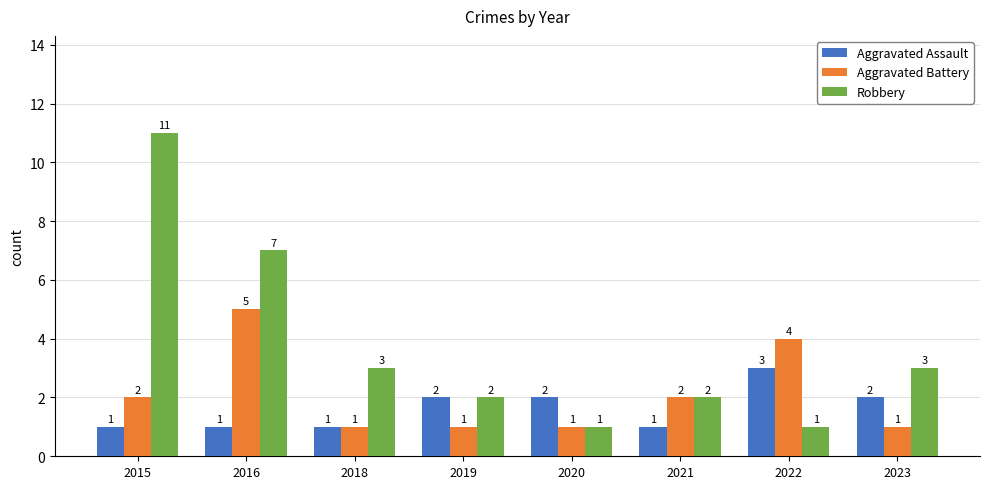

Reading right to left, transcribe all the data shown in this chart.

Aggravated Assault: 2	3	1	2	2	1	1	1
Aggravated Battery: 1	4	2	1	1	1	5	2
Robbery: 3	1	2	1	2	3	7	11